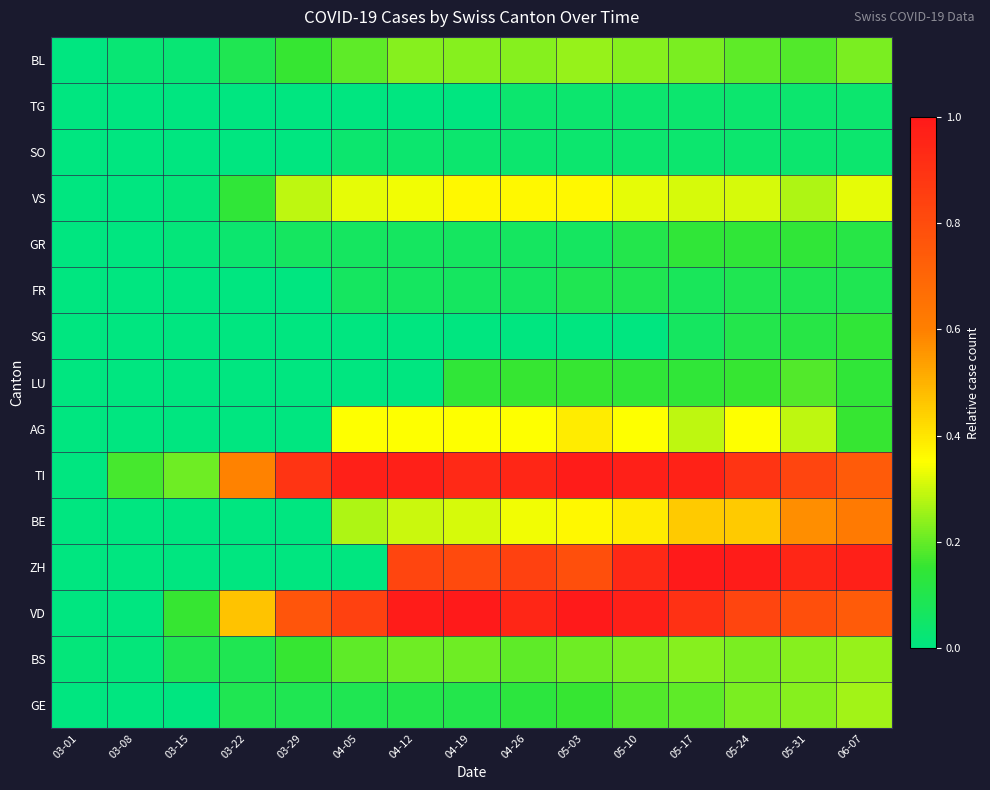

At which category is the sum across all series the highest?

05-17